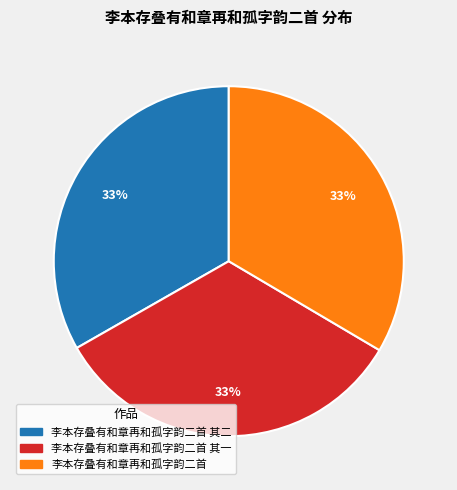

To the nearest percent, what is the average slice percentage?

33%